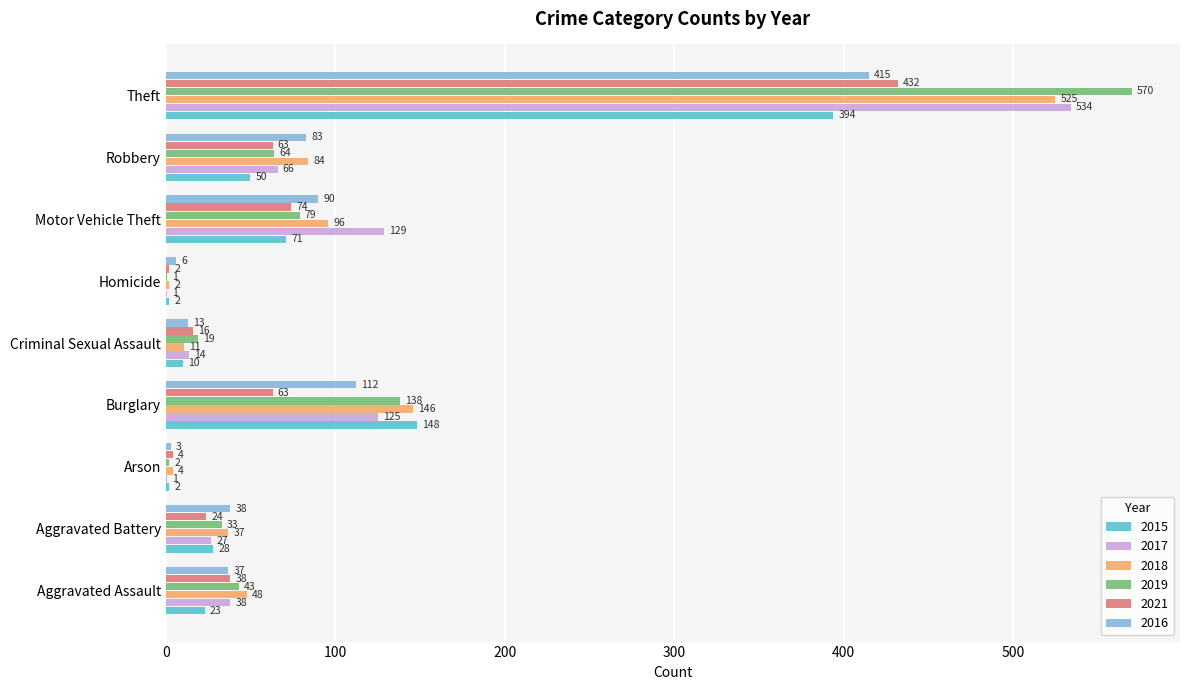

The value of 2021 at Arson is 4. True or false?

True